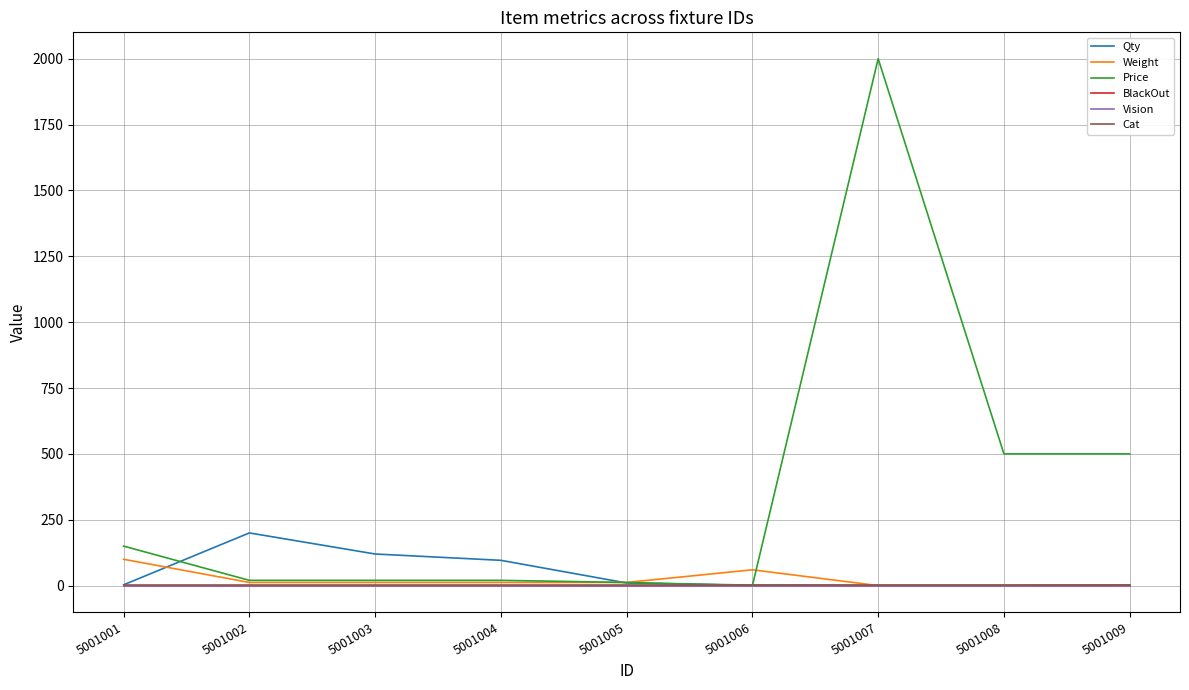

What is the maximum value shown in the chart?

2000